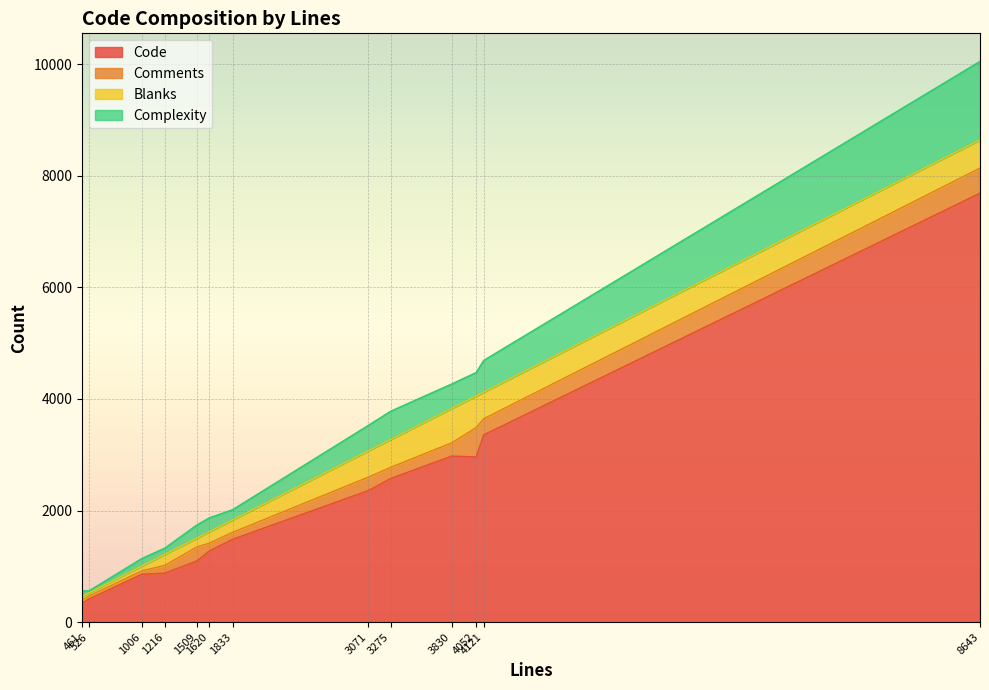

What is the average value of the Complexity series?

373